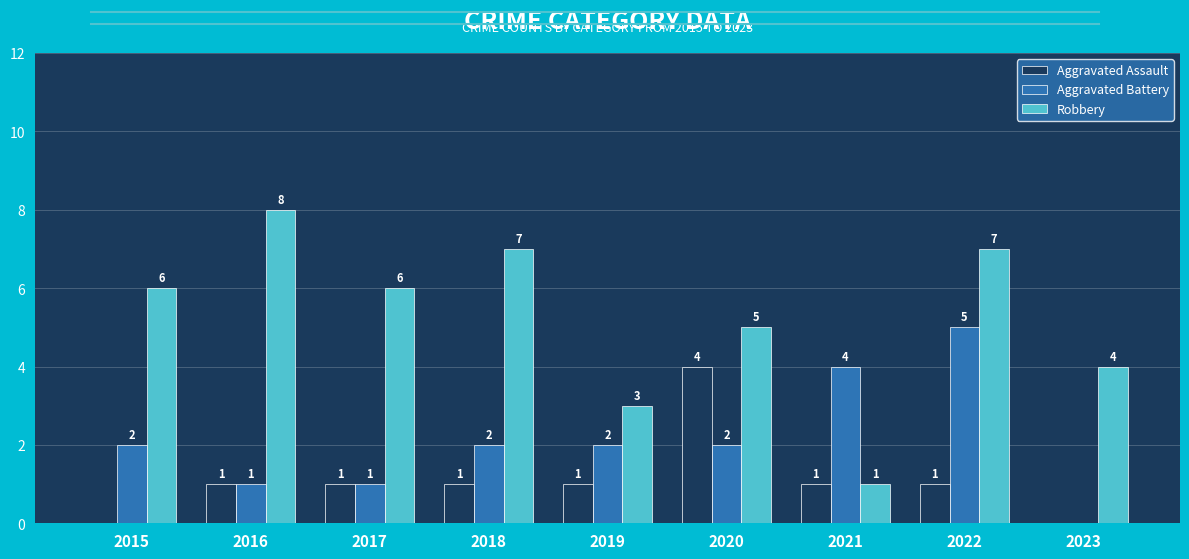

True or false: Robbery has a value of 8 at 2020.

False